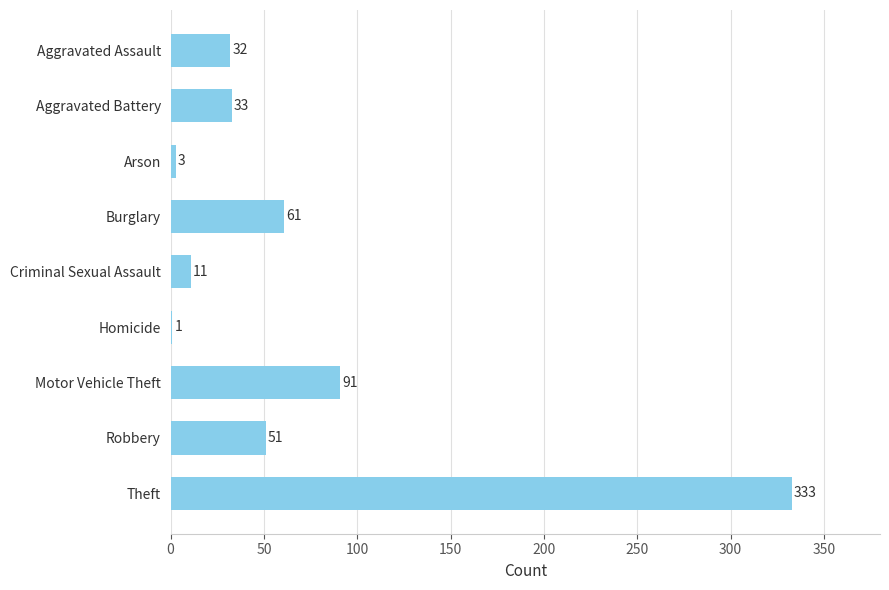

What is the change in value from Criminal Sexual Assault to Robbery?

+40